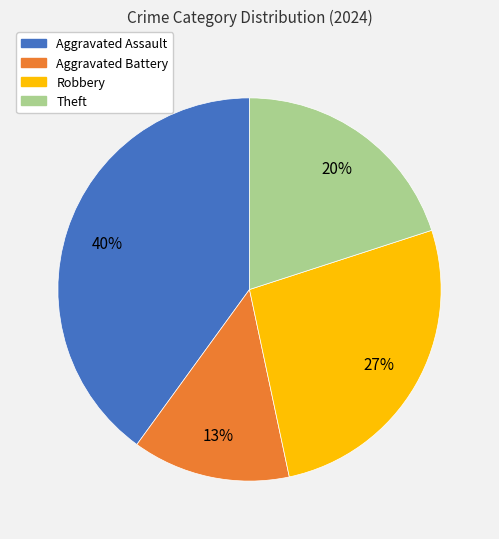

Combined, do Theft and Robbery account for over 50%?

No